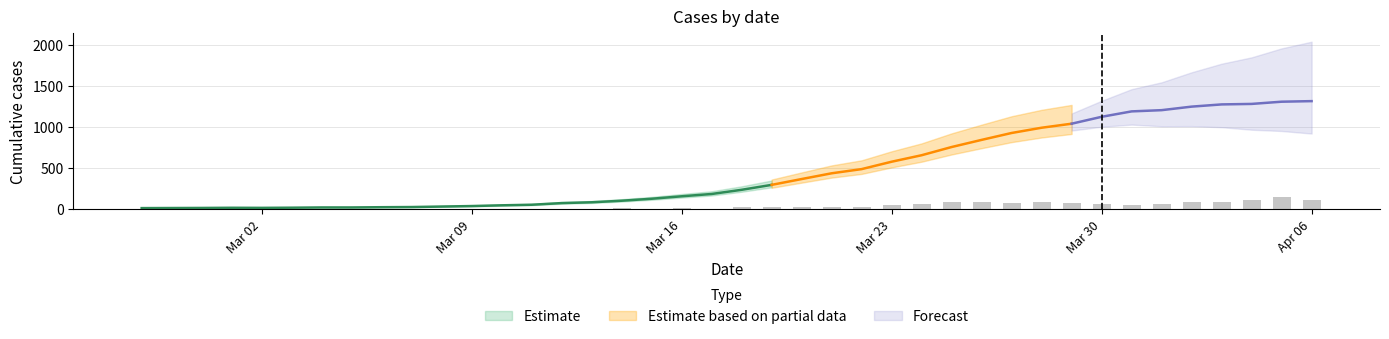

What is the minimum value shown in the chart?

13